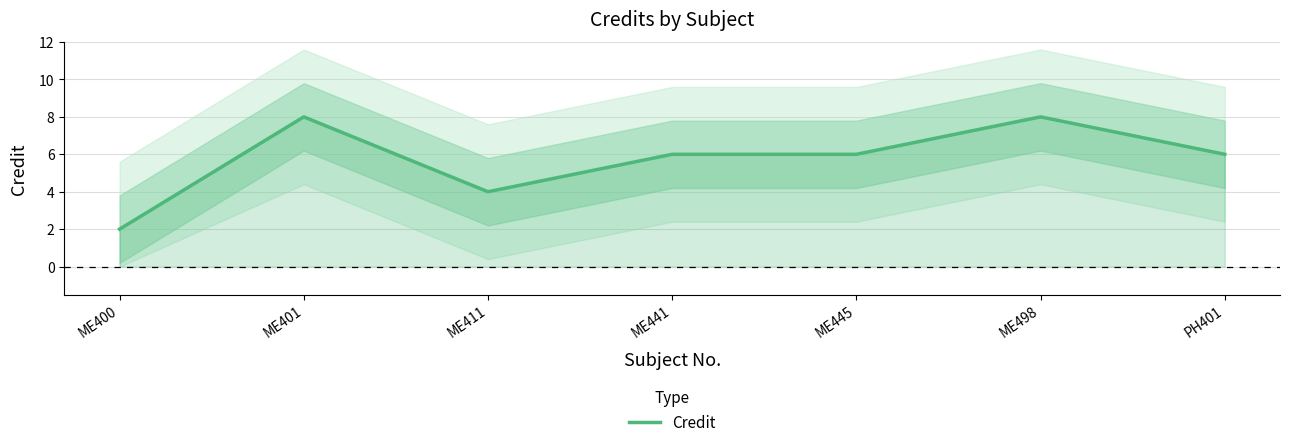

What is the value of the 2nd point from the left?

8